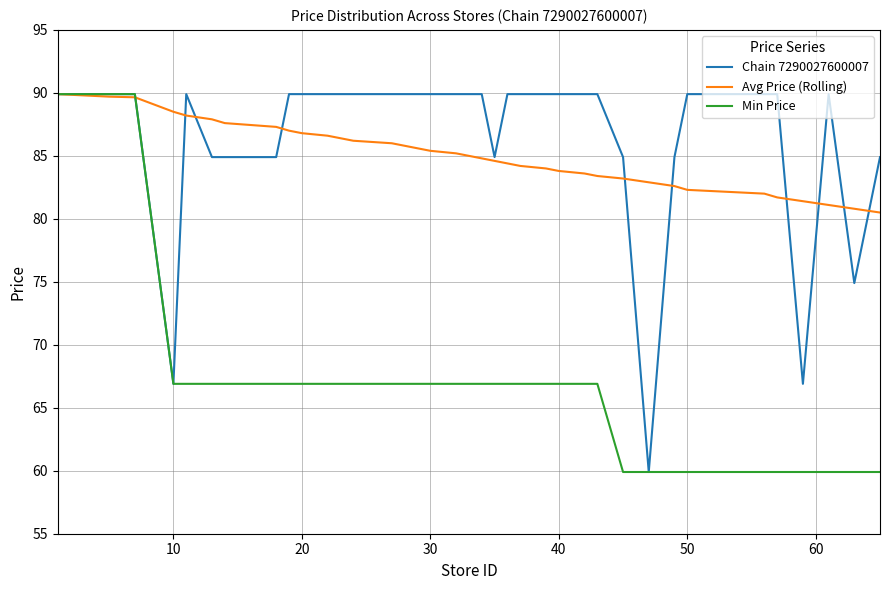

What is the minimum value for Chain 7290027600007?

59.9